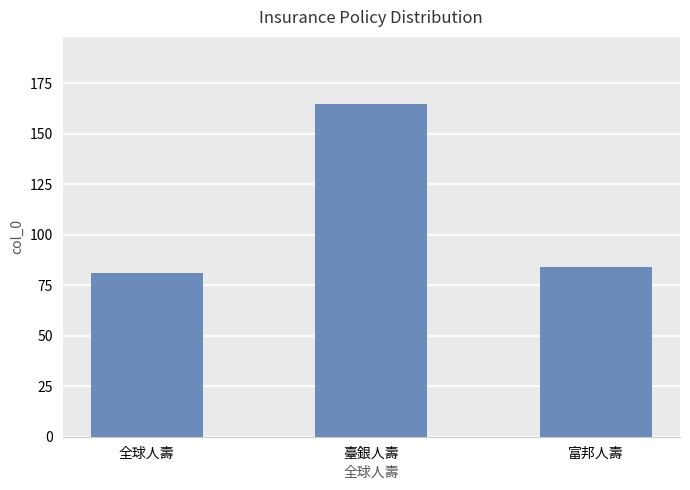

What is the smallest value displayed?

81